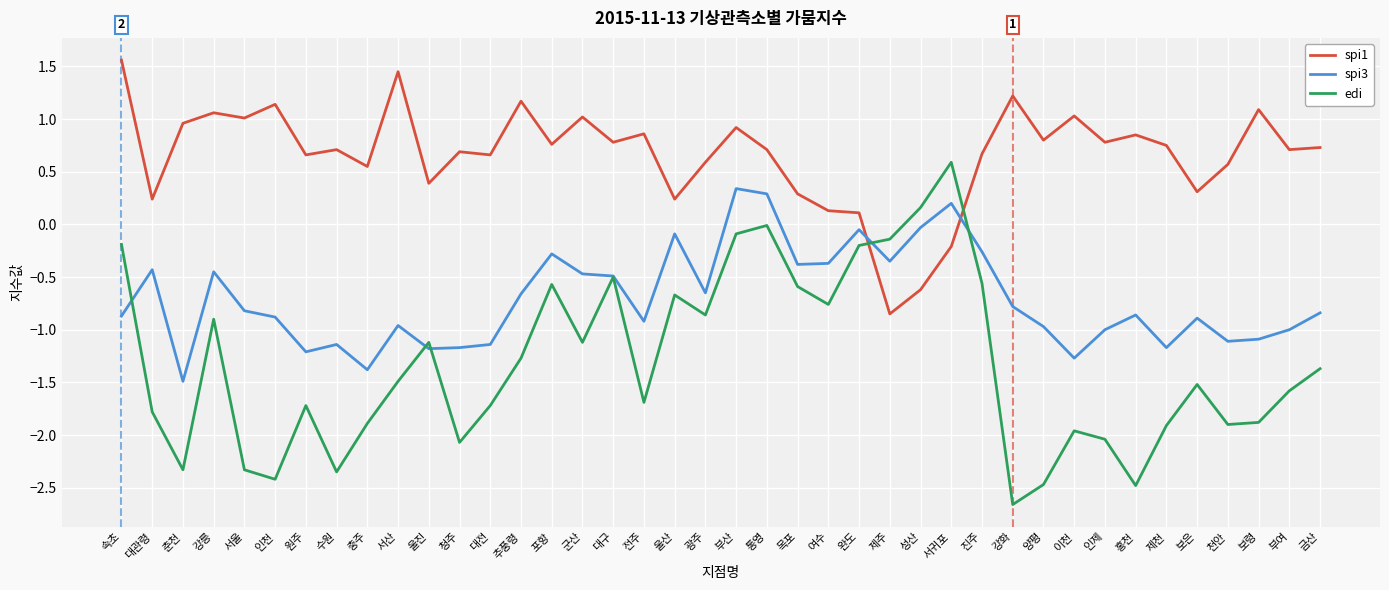

At which label does spi3 reach its peak?

부산